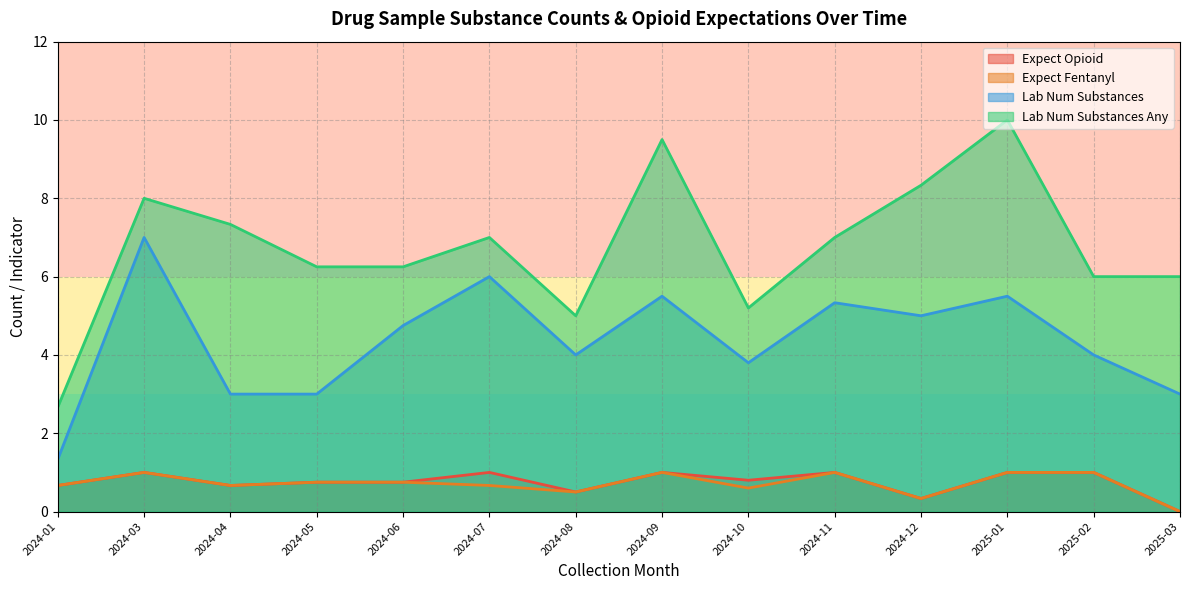

How many series are shown in this chart?

4